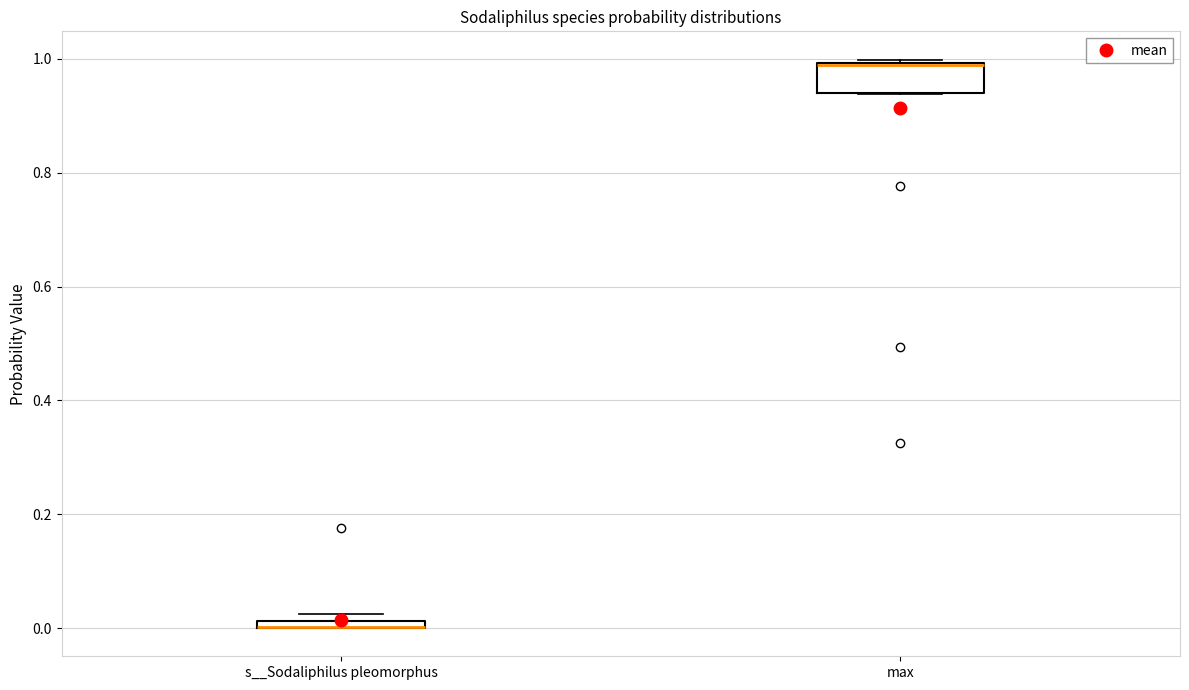

Where is the lower edge of the box for s__Sodaliphilus pleomorphus on the y-axis? The values are not printed on the chart, so give them approximately, as read against the axis.

0.00